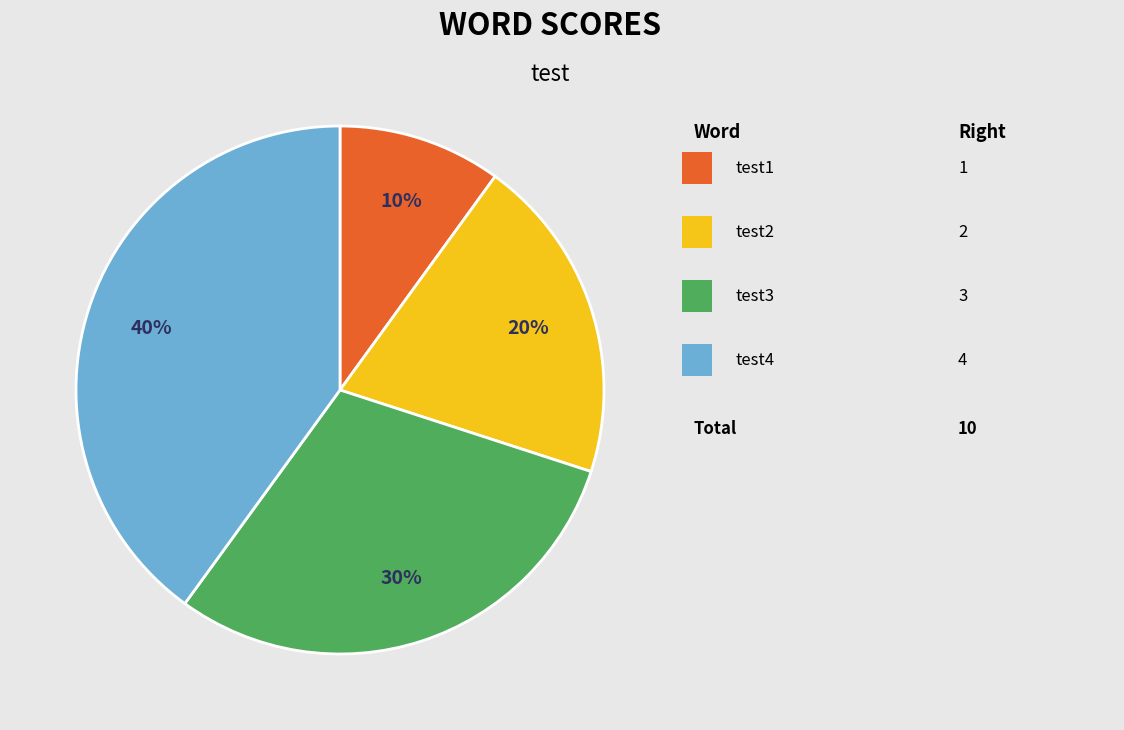

How many segments does this pie chart have?

4